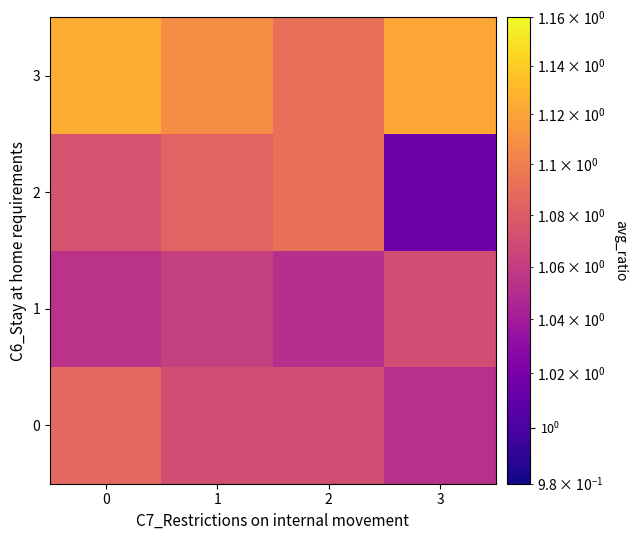

Reading left to right, list all the values displayed in this chart.

row_0: 0=1.1	1=1.1	2=1.1	3=1.1
row_1: 0=1.1	1=1.1	2=1.1	3=1.1
row_2: 0=1.1	1=1.1	2=1.1	3=1.0
row_3: 0=1.1	1=1.1	2=1.1	3=1.1